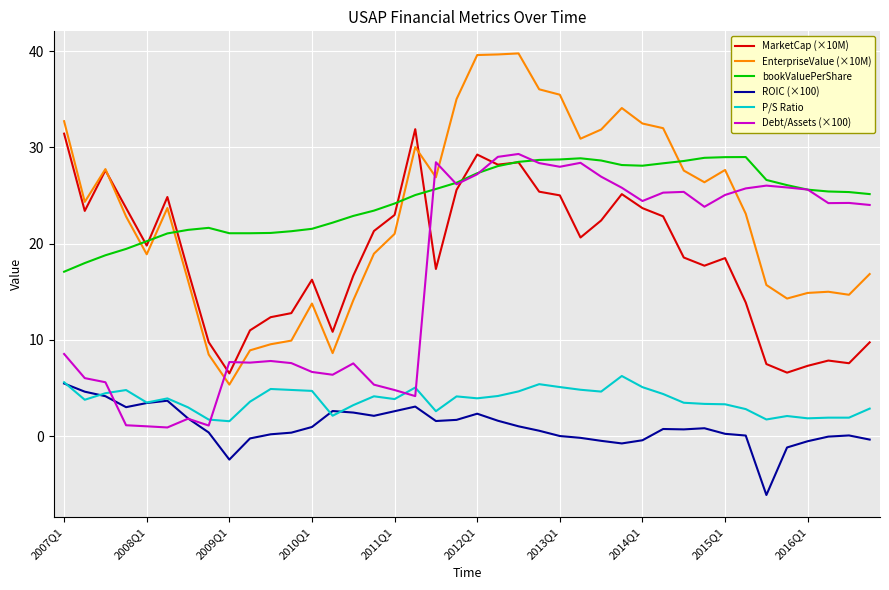

Which series has the widest spread of values?

EnterpriseValue (×10M)